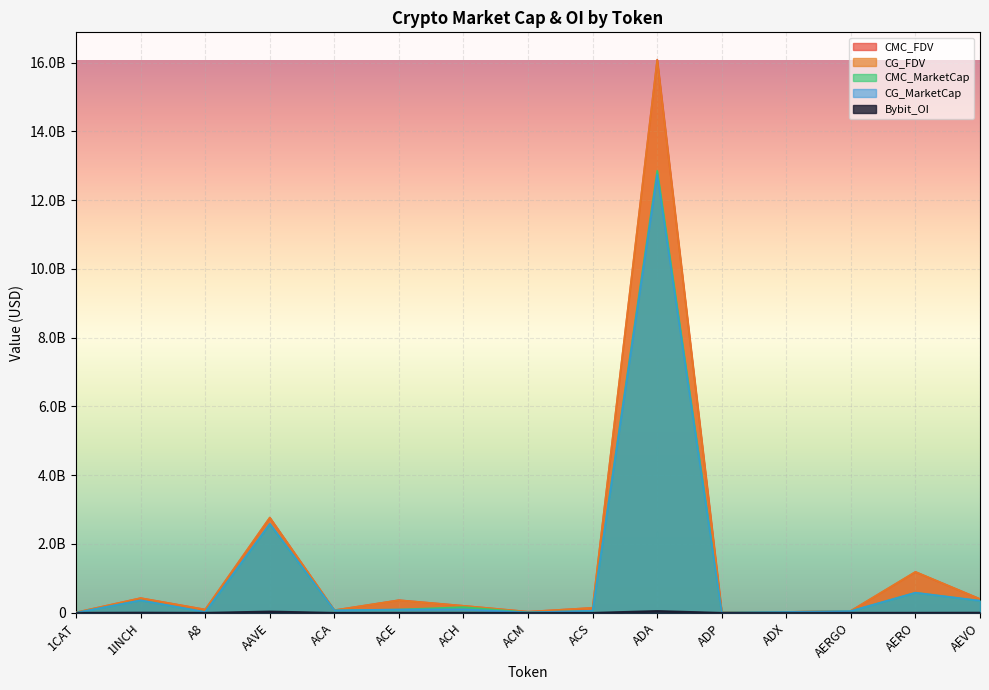

What is the label of the 15th point from the left?

AEVO